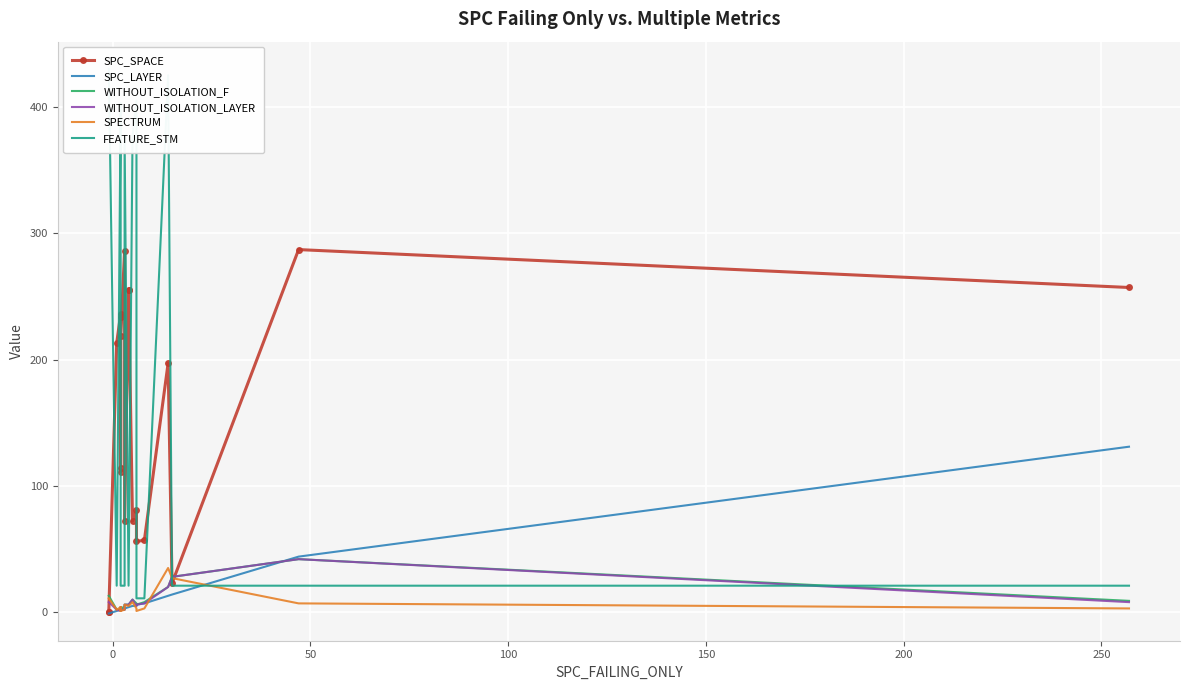

Which series has the largest total across all categories?

FEATURE_STM